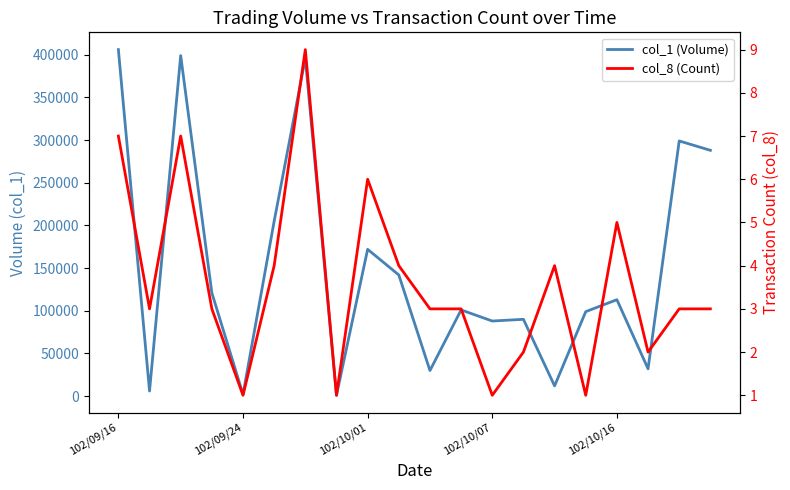

Between 102/09/24 and 11, which series saw the biggest shift?

col_1 (Volume)